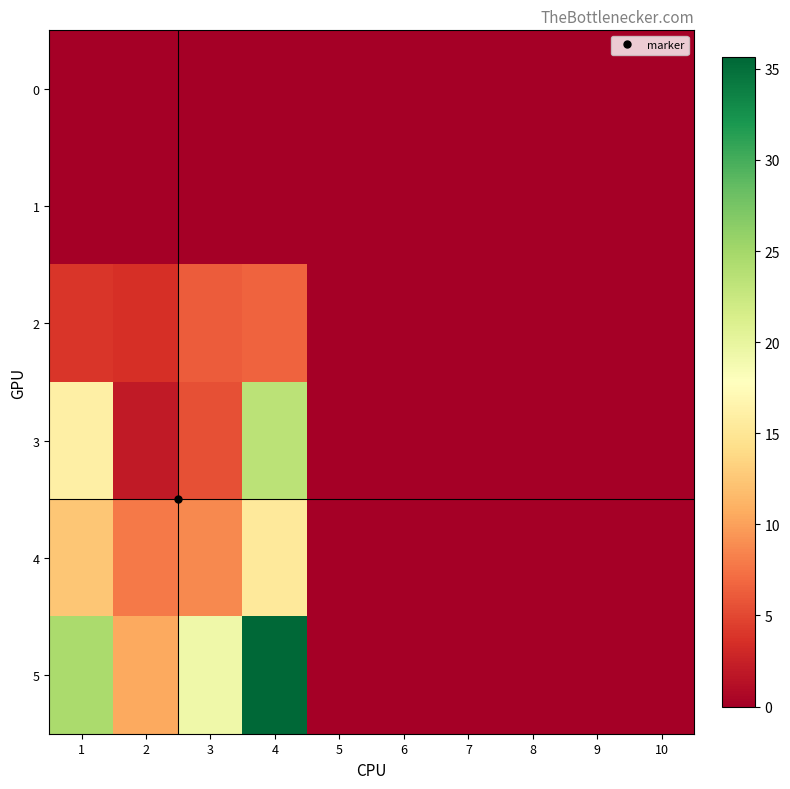

Reading right to left, list all the values displayed in this chart.

0: 10=0.0	9=0.0	8=0.0	7=0.0	6=0.0	5=0.0	4=0.0	3=0.0	2=0.0	1=0.0
1: 10=0.0	9=0.0	8=0.0	7=0.0	6=0.0	5=0.0	4=0.0	3=0.0	2=0.0	1=0.0
2: 10=0.0	9=0.0	8=0.0	7=0.0	6=0.0	5=0.0	4=6.6	3=6.1	2=3.5	1=4.0
3: 10=0.0	9=0.0	8=0.0	7=0.0	6=0.0	5=0.0	4=23.4	3=5.4	2=2.1	1=16.1
4: 10=0.0	9=0.0	8=0.0	7=0.0	6=0.0	5=0.0	4=15.3	3=8.8	2=7.9	1=12.5
5: 10=0.0	9=0.0	8=0.0	7=0.0	6=0.0	5=0.0	4=35.6	3=19.2	2=10.5	1=24.6